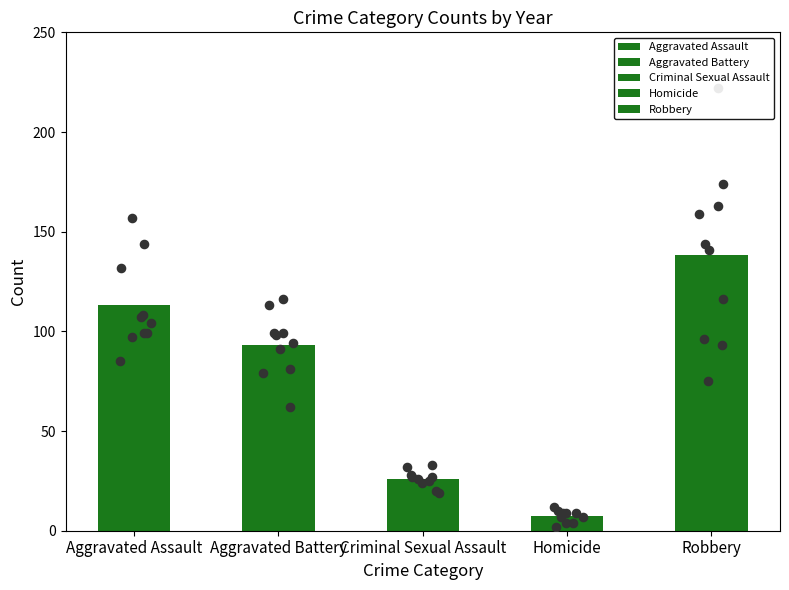

Which series reaches the minimum Y coordinate?

Homicide